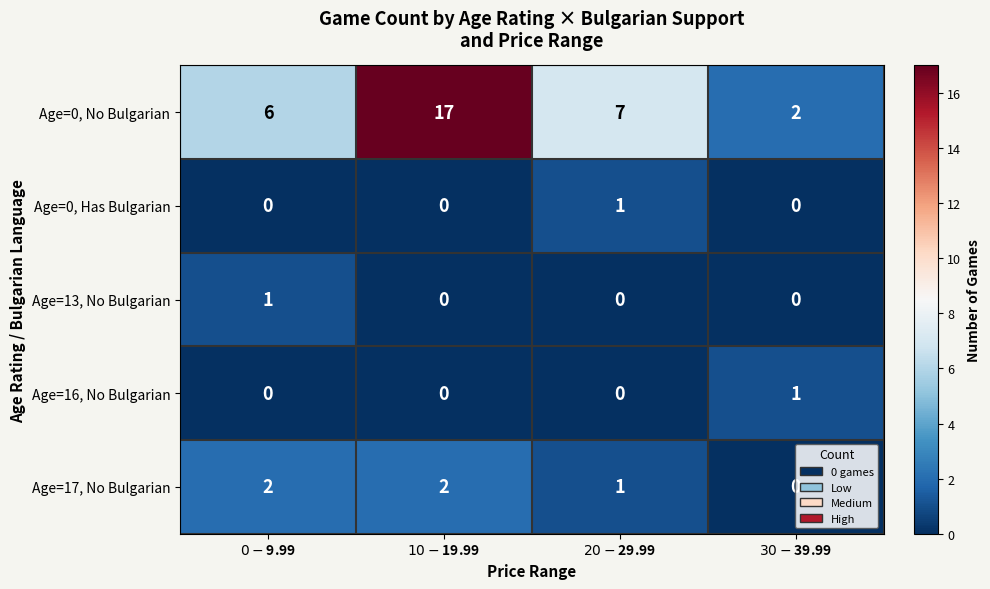

What is the maximum value shown in the chart?

17